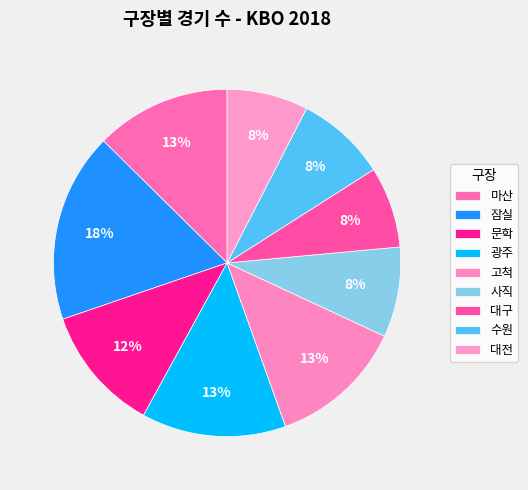

Is 잠실 the majority of the pie?

No